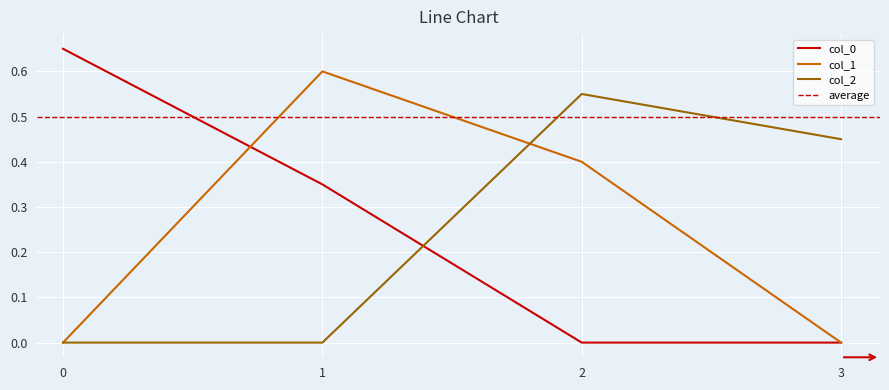

True or false: col_2 and col_1 intersect in this chart.

True